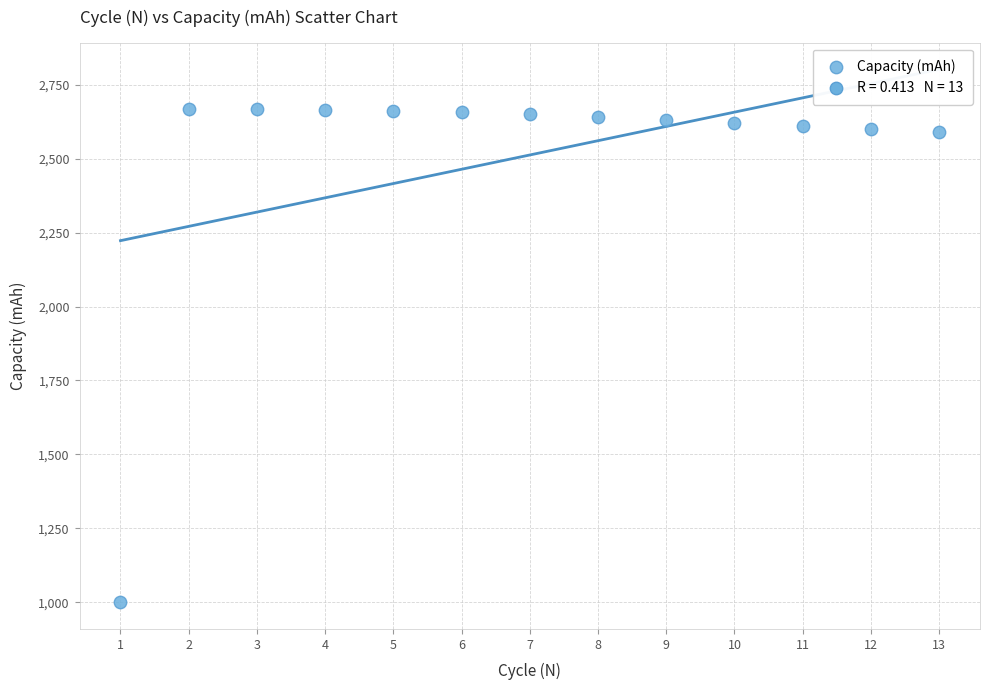

What is the range of Y values (max minus min)?

1666.2